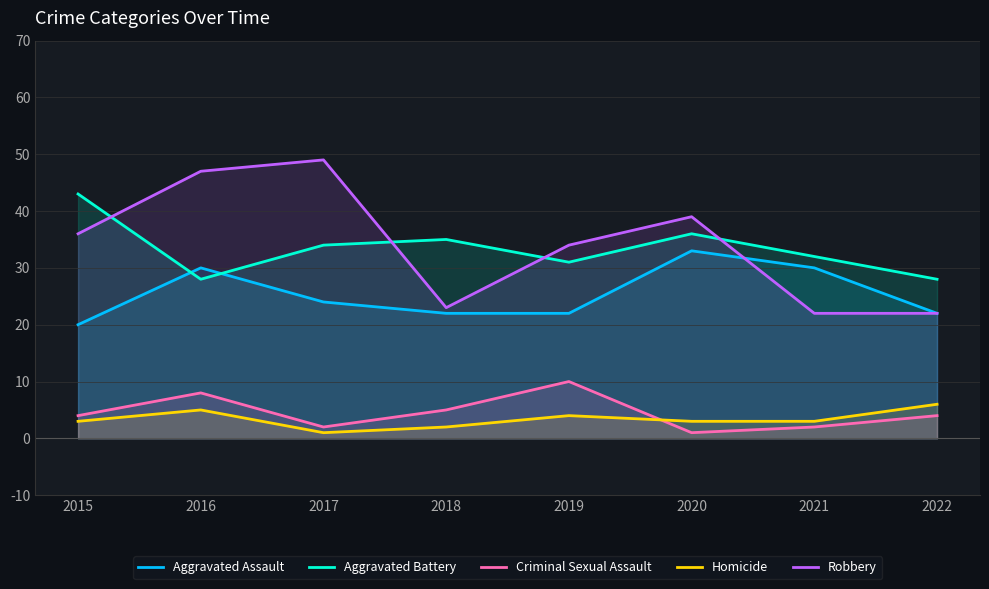

The value of Criminal Sexual Assault at 2018 is 9. True or false?

False